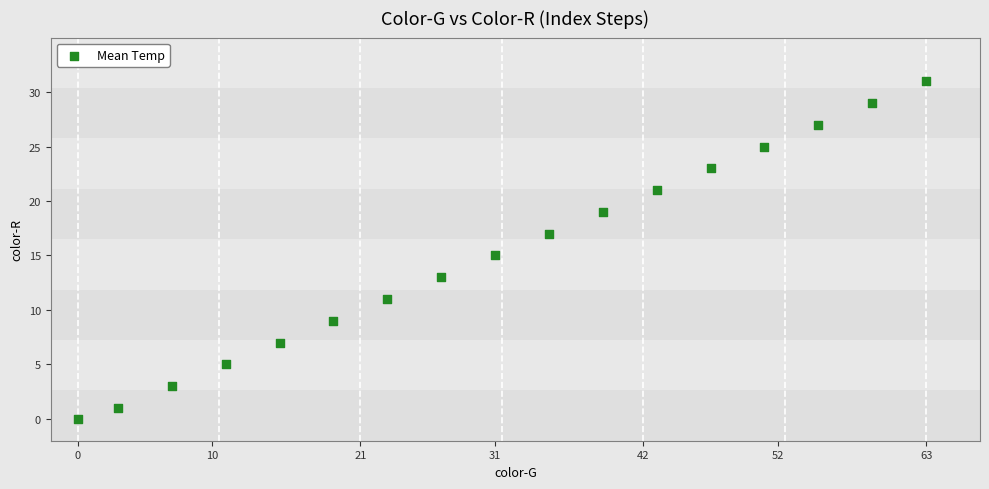

What is the range of X values (max minus min)?

63